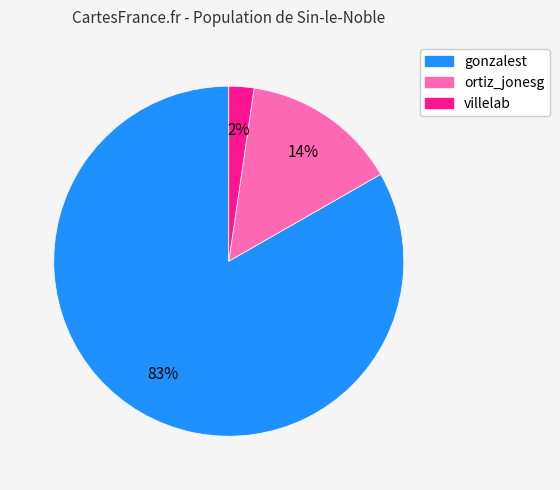

Rank the categories by value from highest to lowest.

gonzalest, ortiz_jonesg, villelab